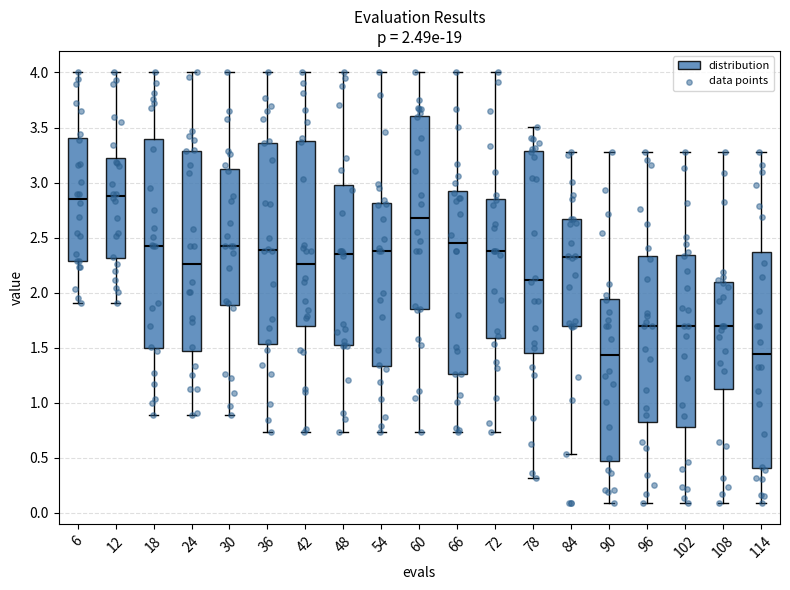

Which box is the tallest, from its lower edge to its upper edge?

114